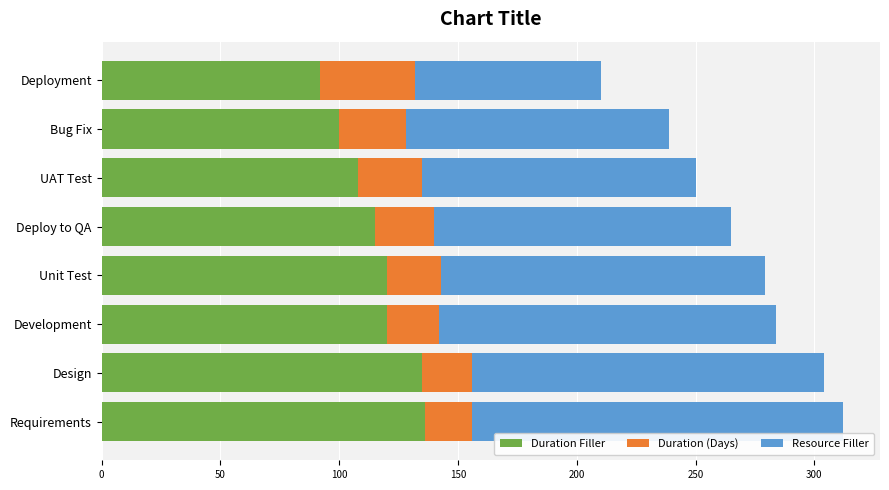

True or false: Duration Filler has a value of 115 at Deploy to QA.

True